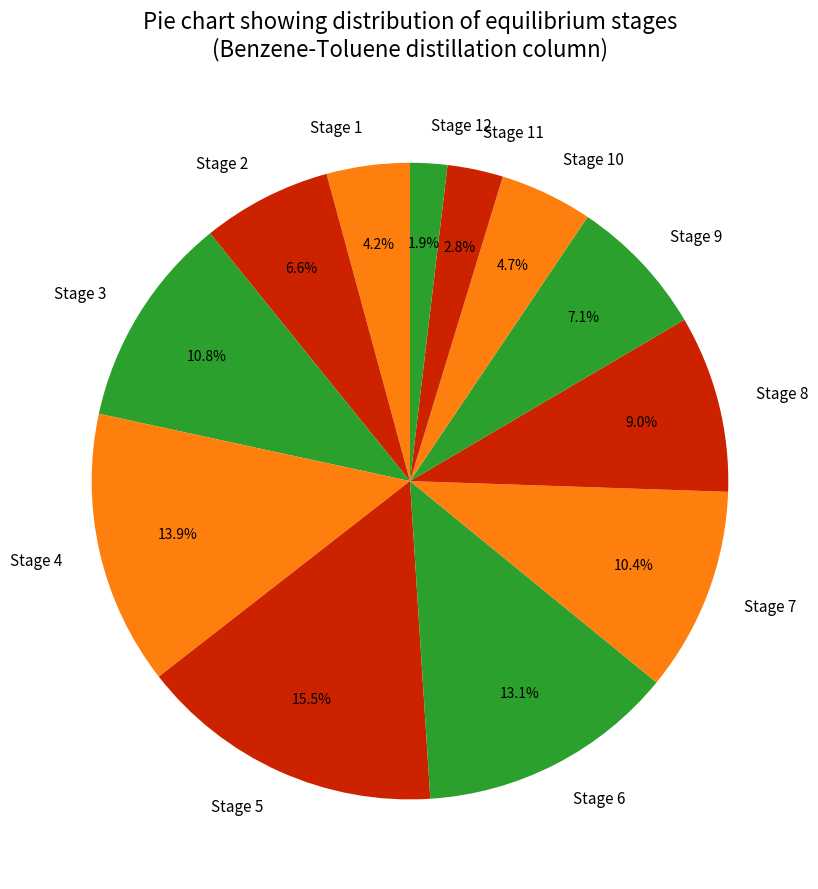

Count the number of slices in the pie.

12